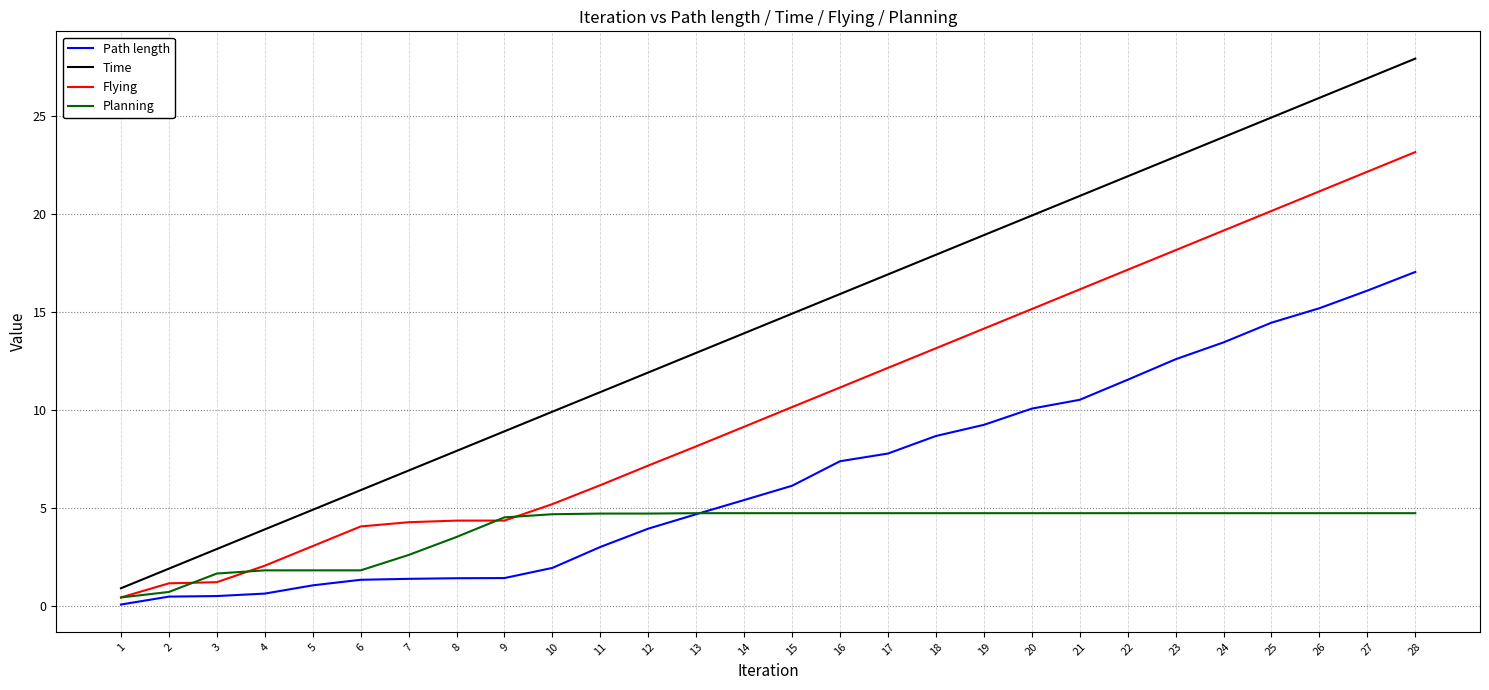

How many lines are shown in the chart?

4